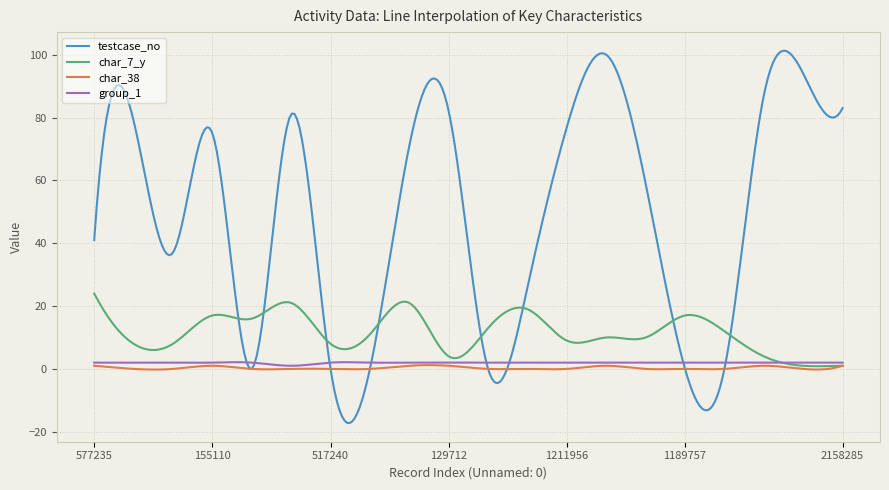

Which series has the widest spread of values?

testcase_no